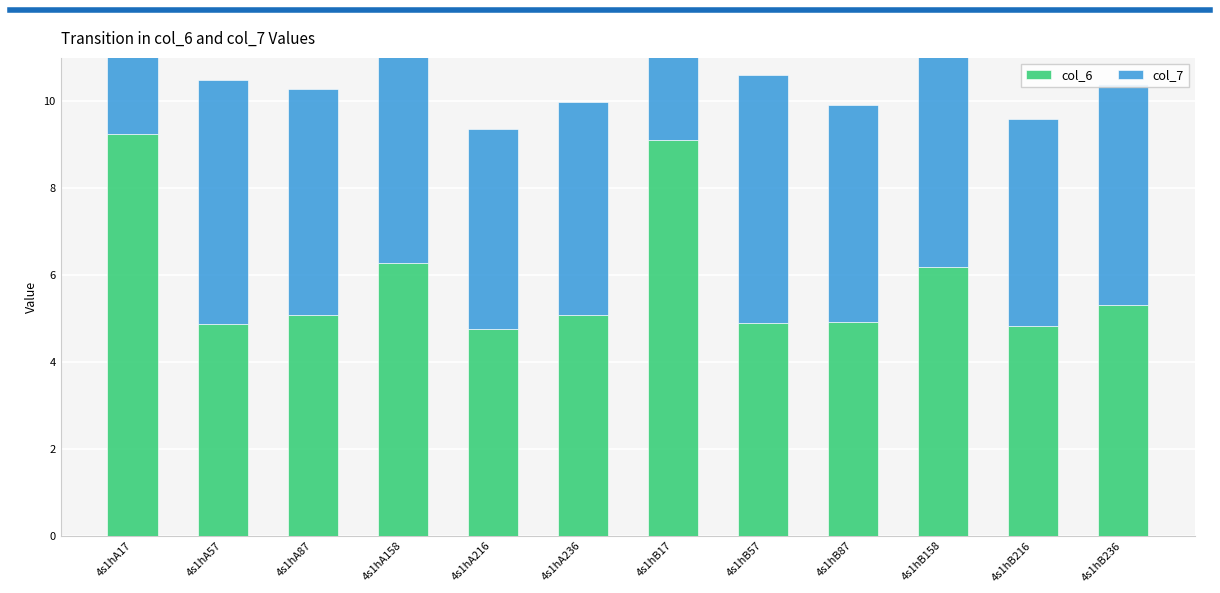

What is the lowest value of the col_7 series?

4.6